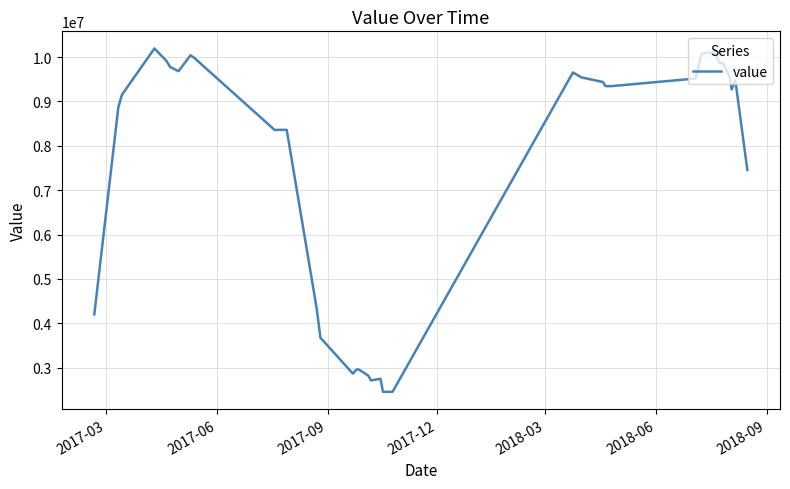

What is the minimum value shown in the chart?

2457297.9